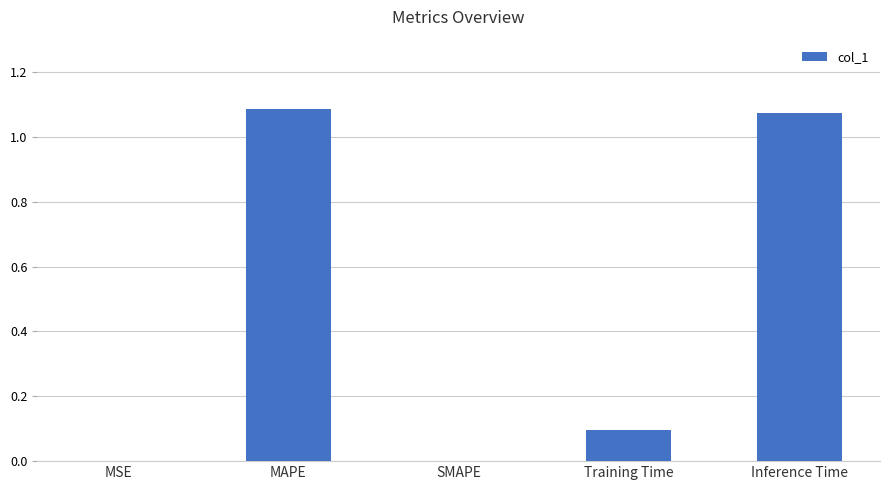

The value at Inference Time is 0.7. True or false?

False